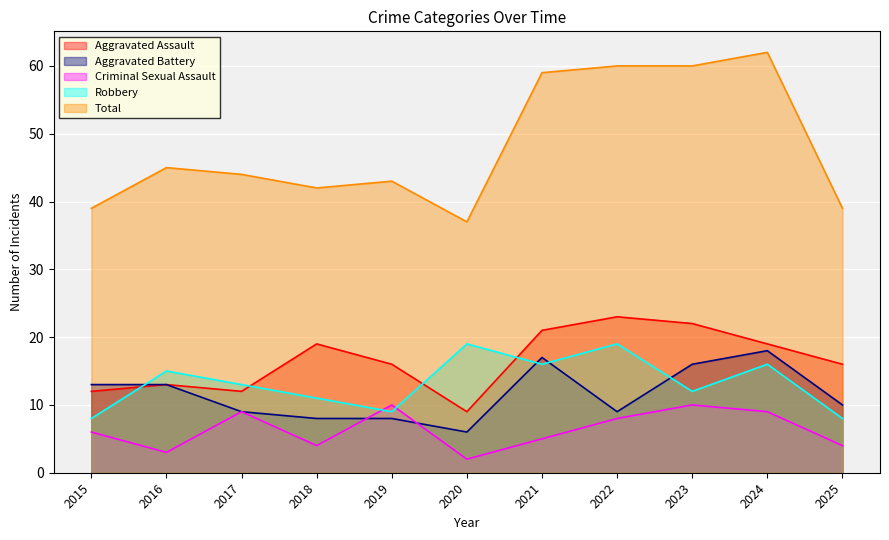

In Total, how many points are higher than both neighbors (excluding endpoints)?

3